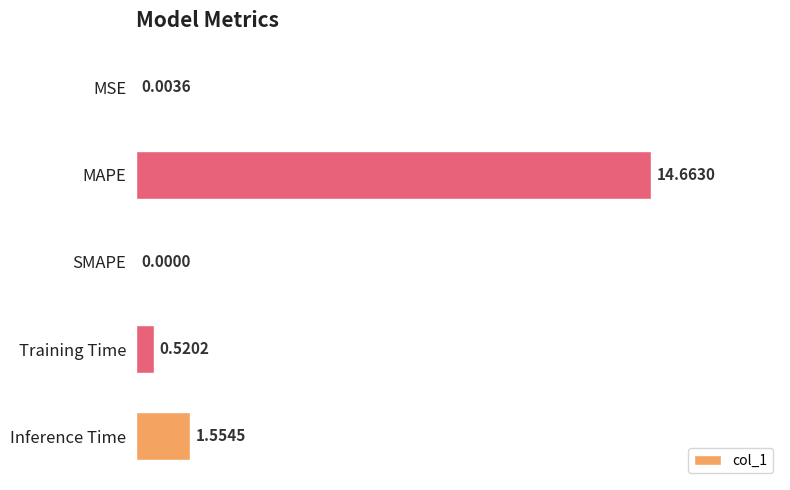

What is the sum of the values at MAPE and SMAPE?

14.7